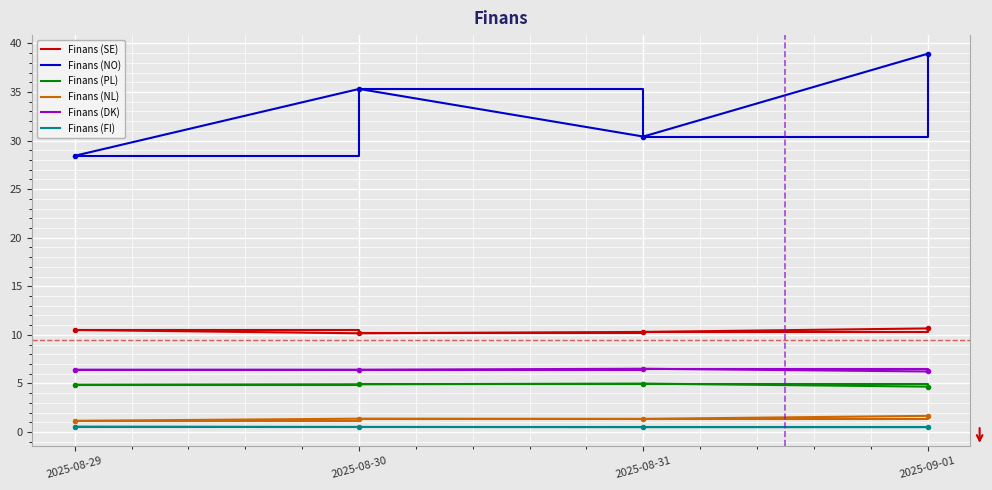

What is the minimum value for Finans (DK)?

6.2